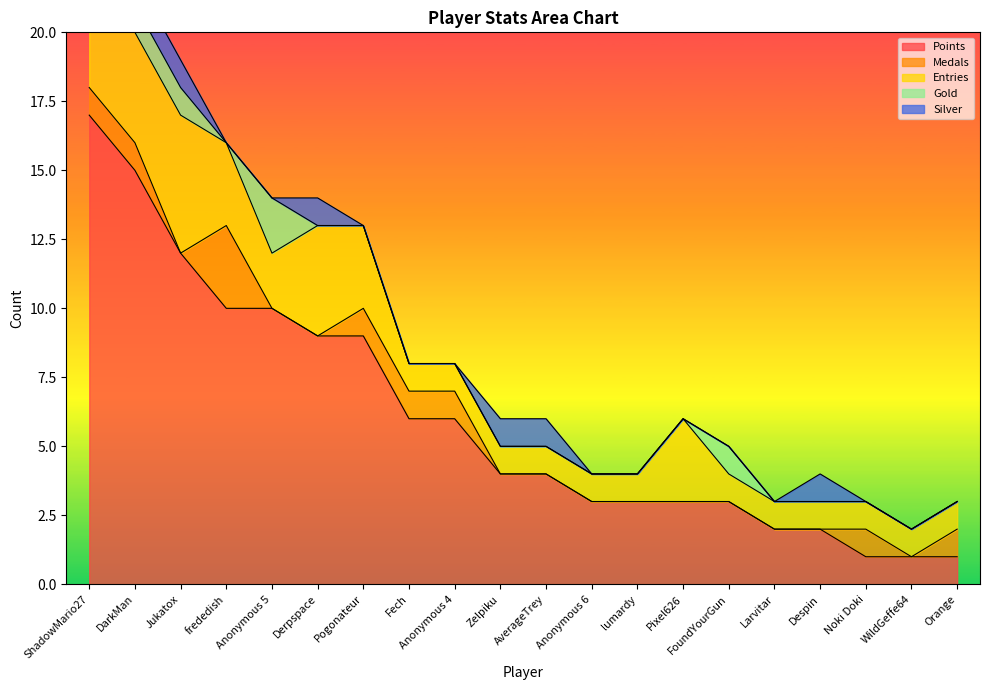

True or false: Points has a value of 4 at Anonymous 5.

False